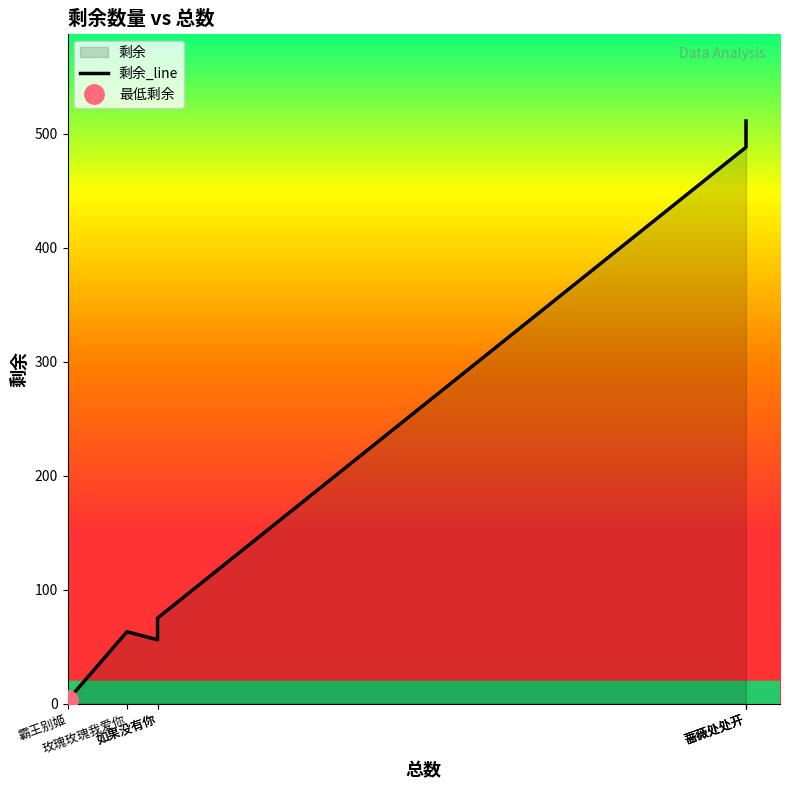

Reading right to left, what are all the values shown in this chart?

蔷薇处处开=511	好春宵=491	俏冤家=488	如果没有你=75	夜上海=56	玫瑰玫瑰我爱你=63	霸王别姬=3